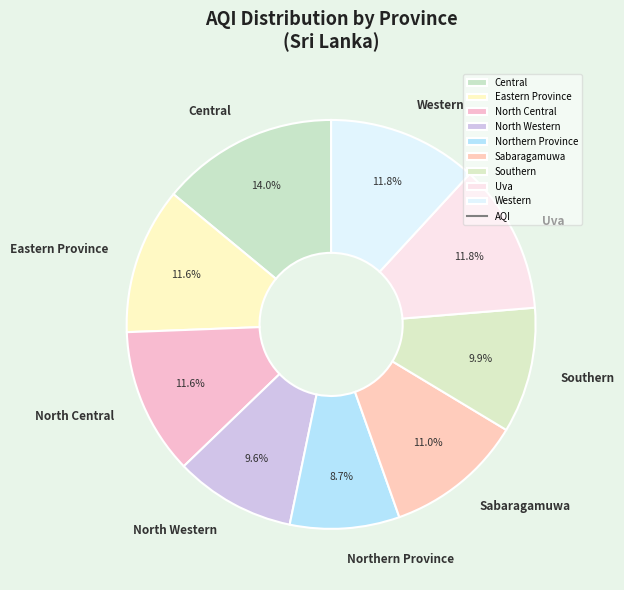

True or false: Northern Province accounts for 14% of the total.

False